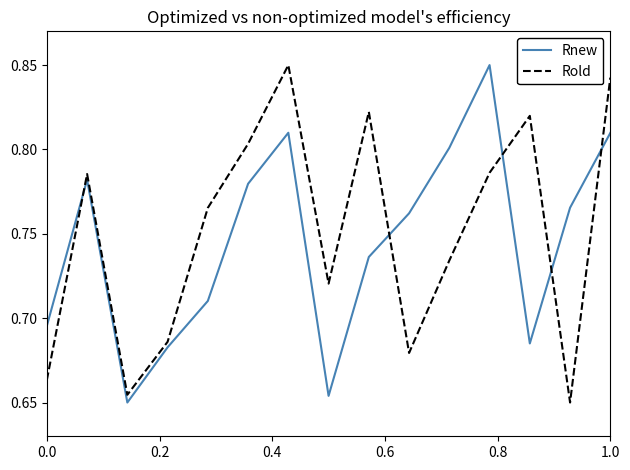

What is the difference between the second highest and minimum values in the Rold series?

0.2